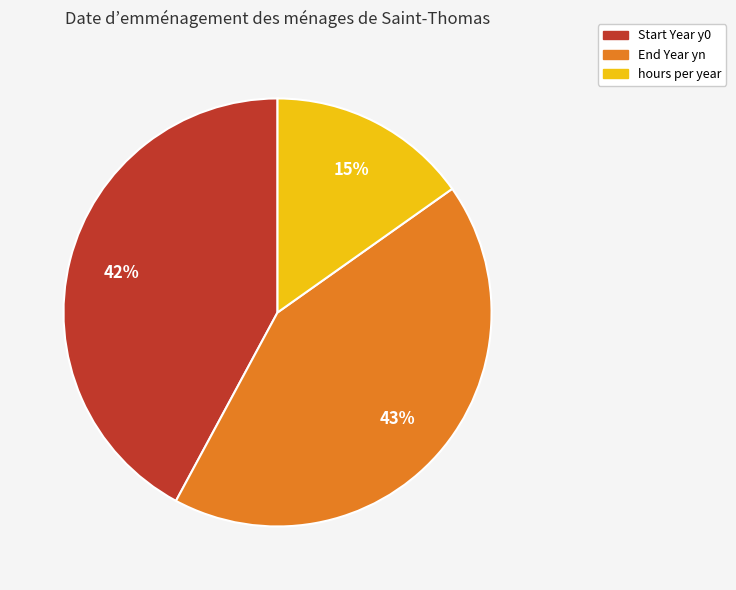

Is the sum of End Year yn and hours per year greater than half?

Yes